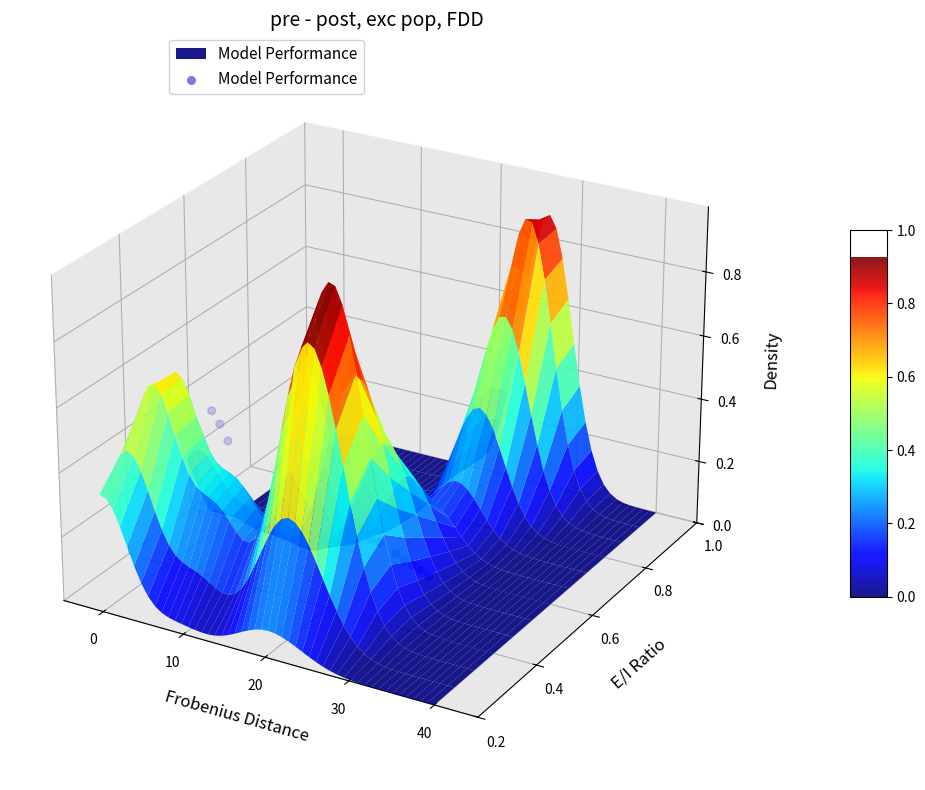

True or false: the data shows -0.0 at 10.

False